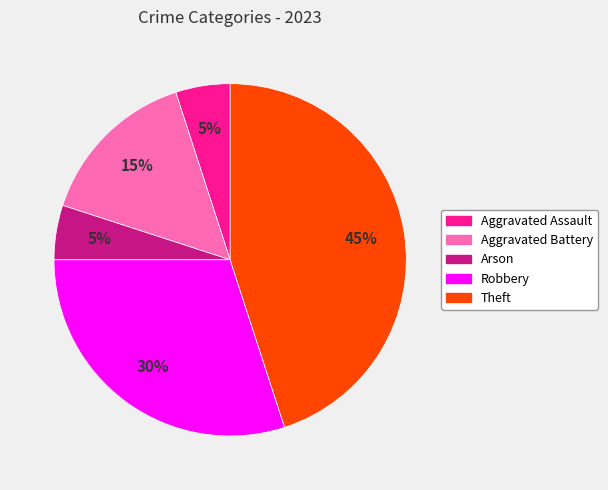

Is there a majority slice in this chart?

No